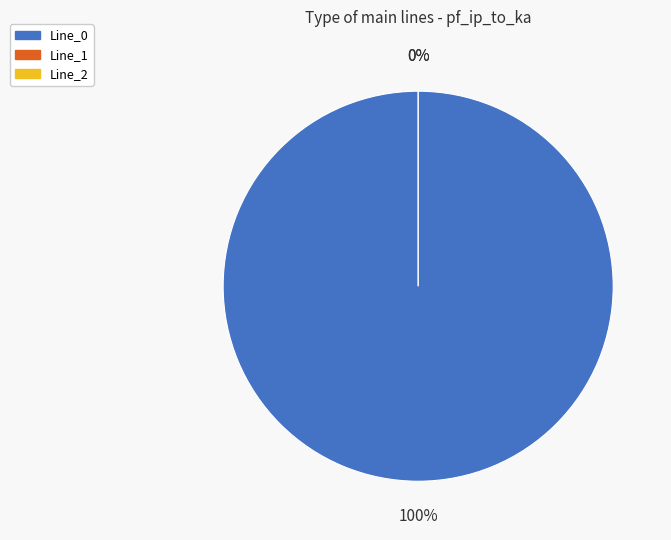

Which slice is the largest?

Line_0